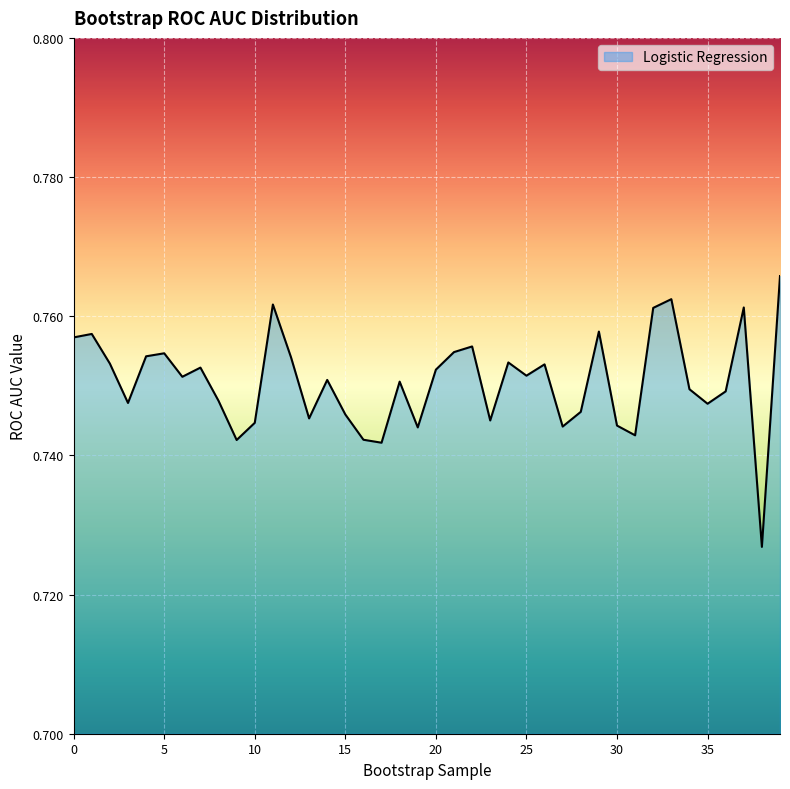

Does the chart have visible grid lines?

Yes